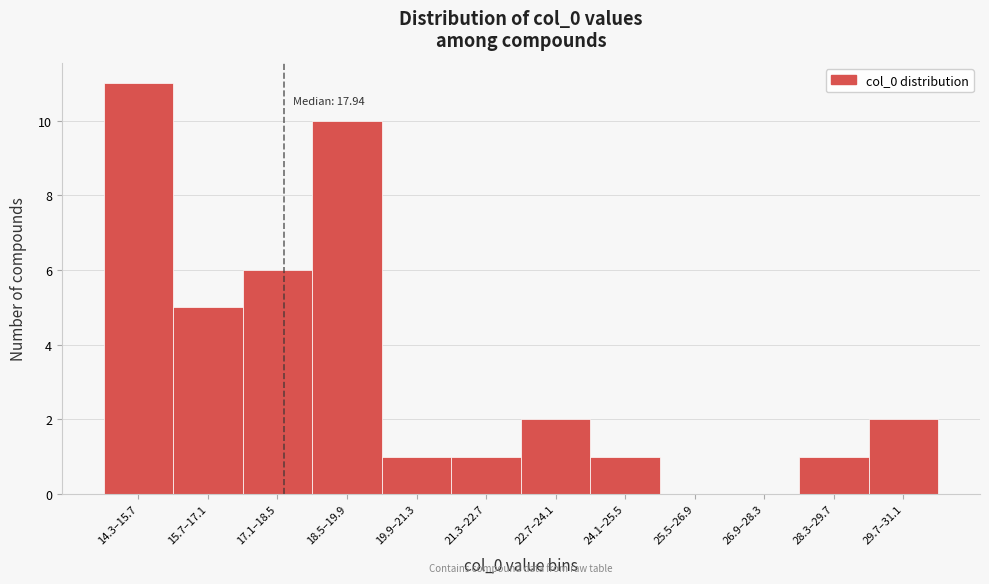

Reading left to right, transcribe all the data shown in this chart.

14.3–15.7=11	15.7–17.1=5	17.1–18.5=6	18.5–19.9=10	19.9–21.3=1	21.3–22.7=1	22.7–24.1=2	24.1–25.5=1	25.5–26.9=0	26.9–28.3=0	28.3–29.7=1	29.7–31.1=2